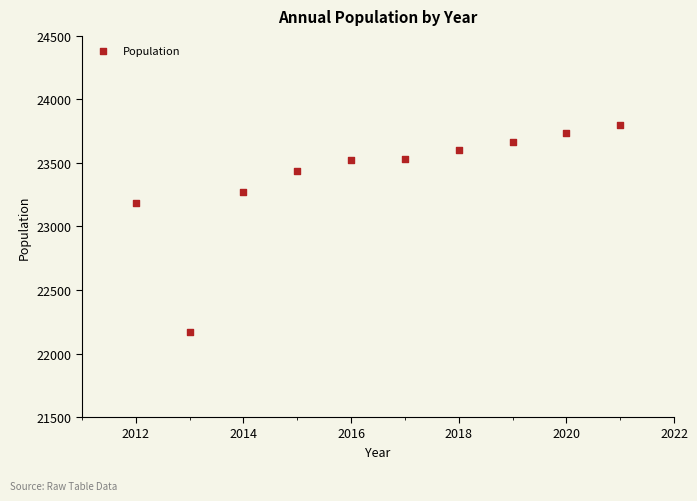

What is the average Y value?

23392